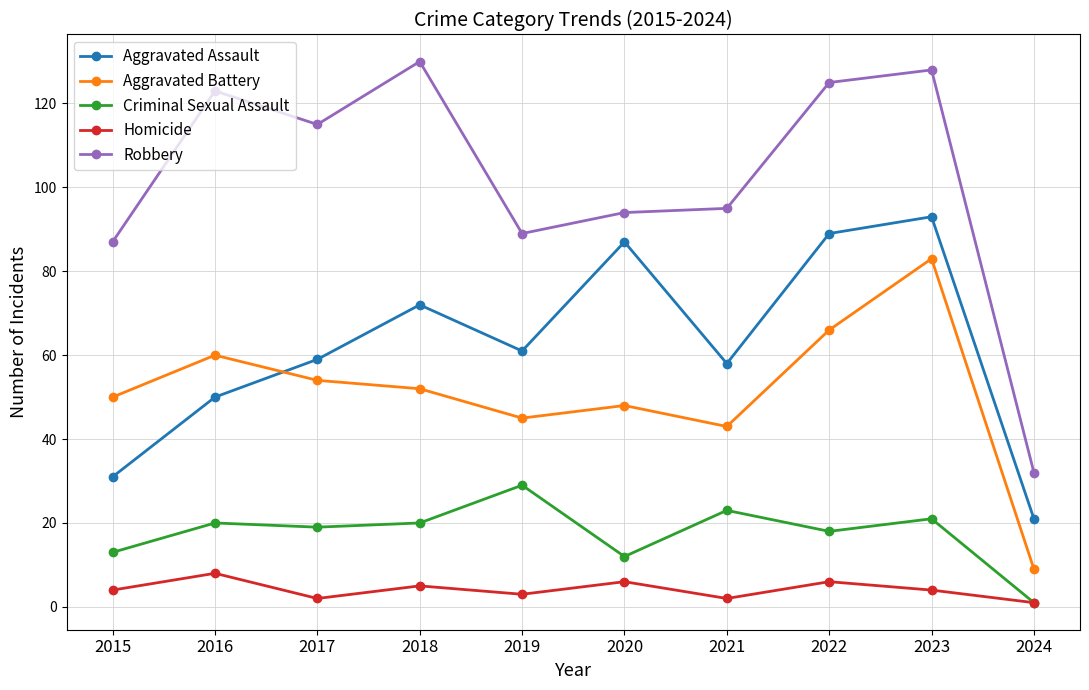

Is the value of Aggravated Battery at 2020 greater than the value of Robbery at 2019?

No